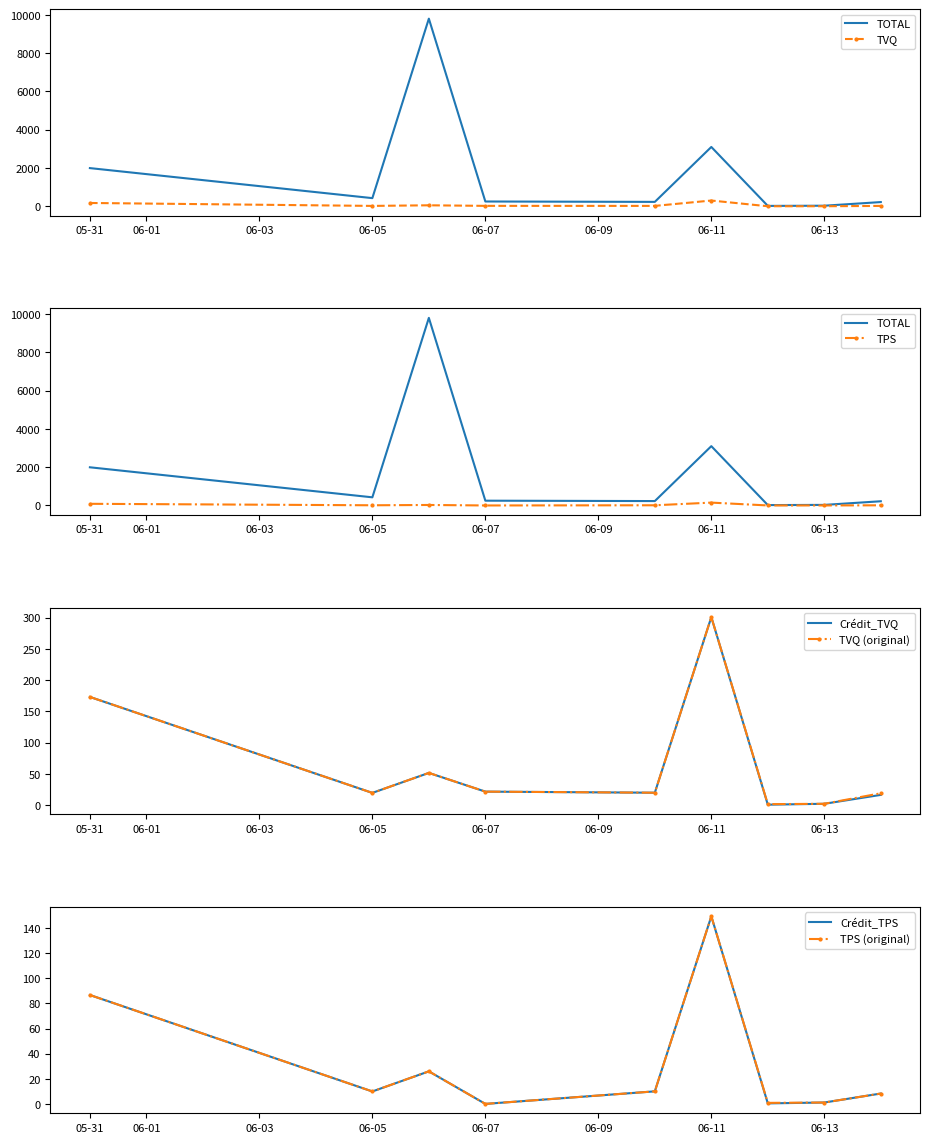

What is the difference between the highest and lowest values at 2024-06-06?

9777.2